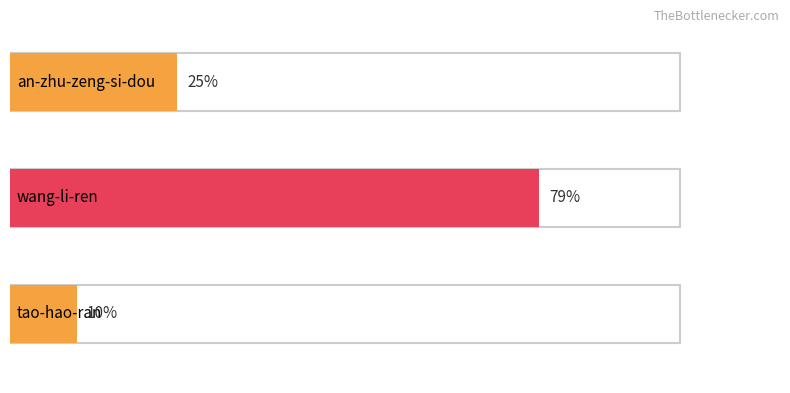

Does the chart contain any negative values?

No